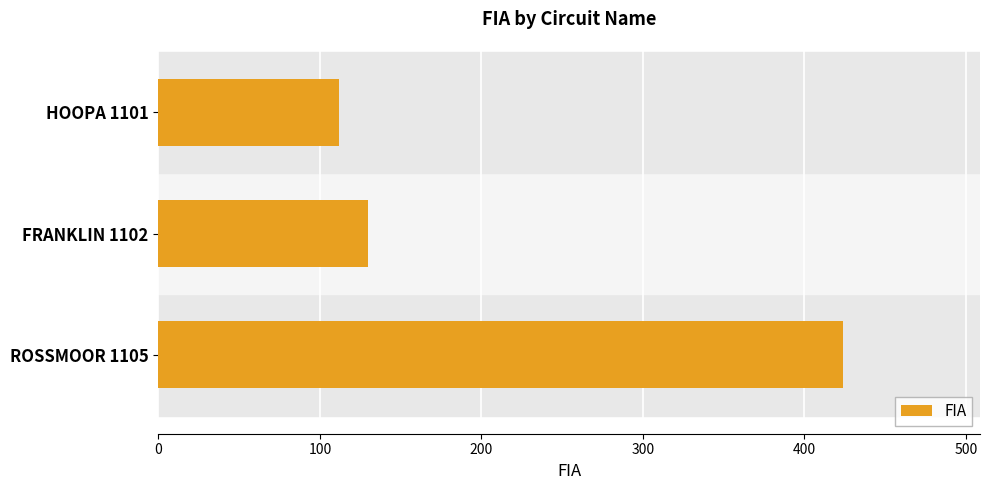

What is the difference between the maximum and second lowest values?

294